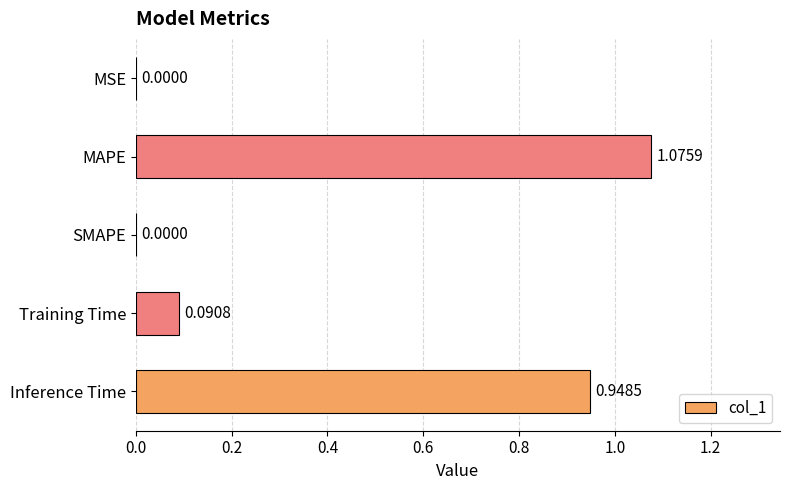

What is the sum of the values at Inference Time and Training Time?

1.0